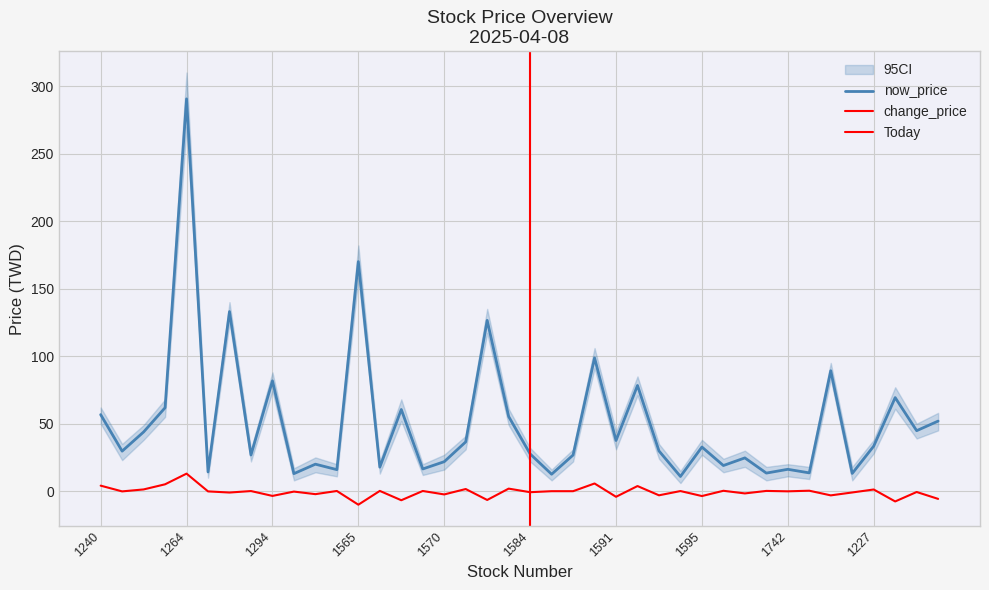

Is it true that now_price equals 429.2 at 1264?

False